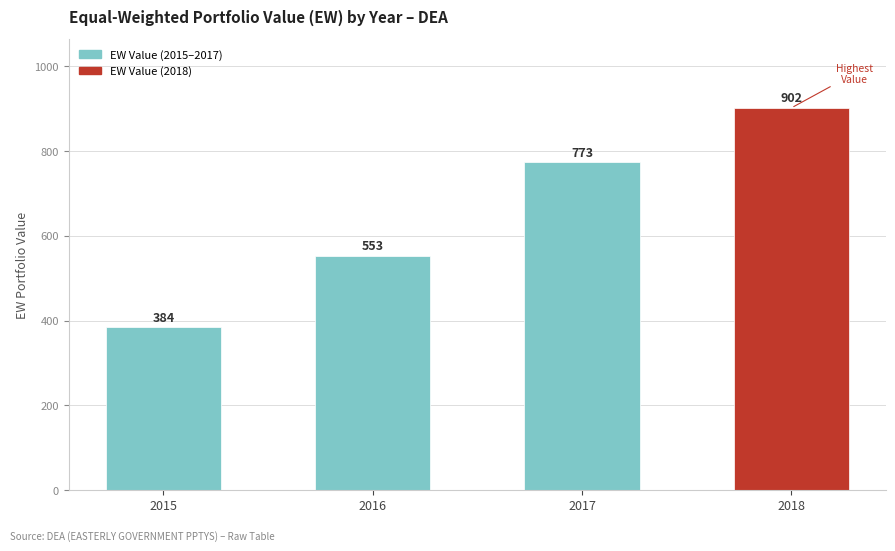

Count the number of values greater than 773.

2